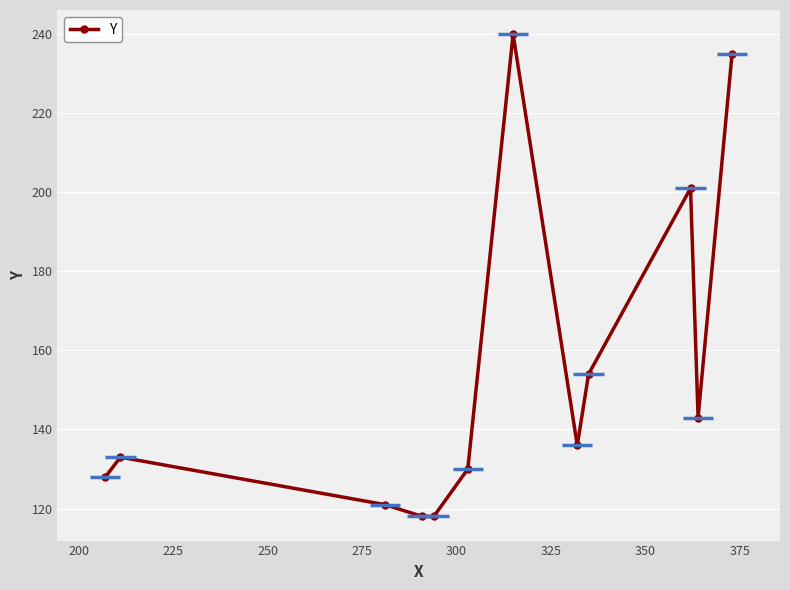

What is the average value?

155